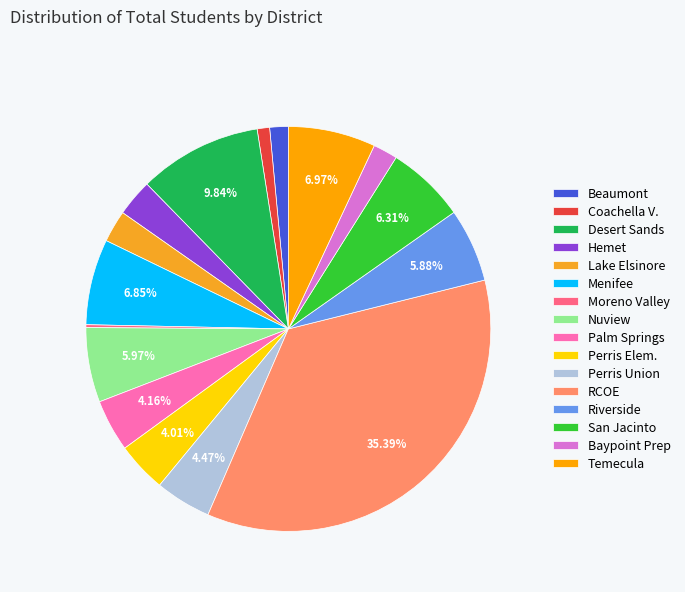

Does any single category account for the majority?

No